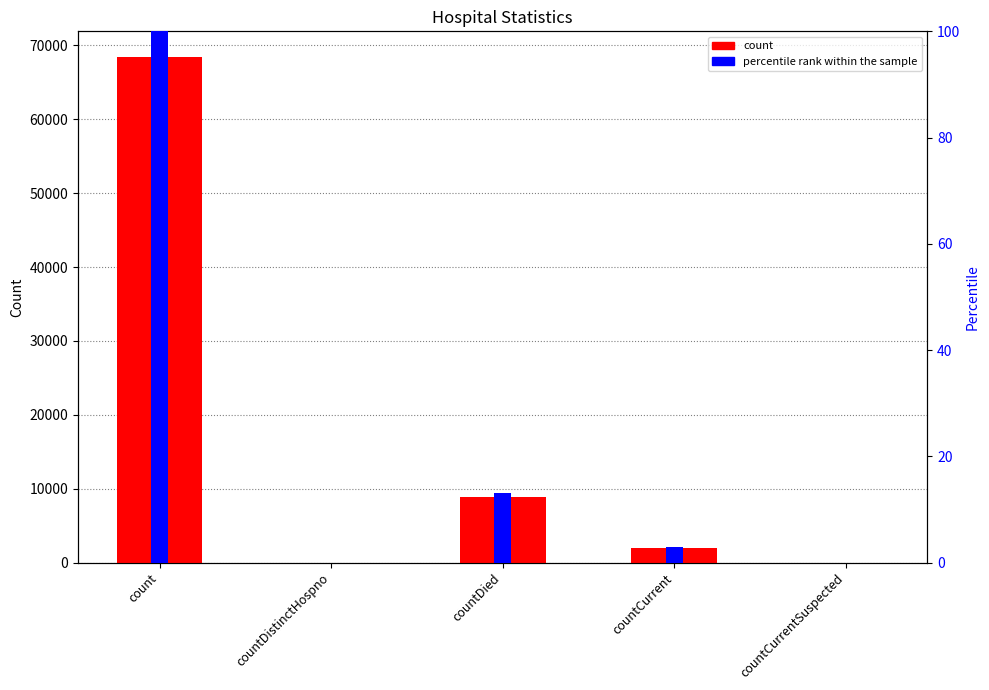

At which label does percentile rank within the sample reach its peak?

count